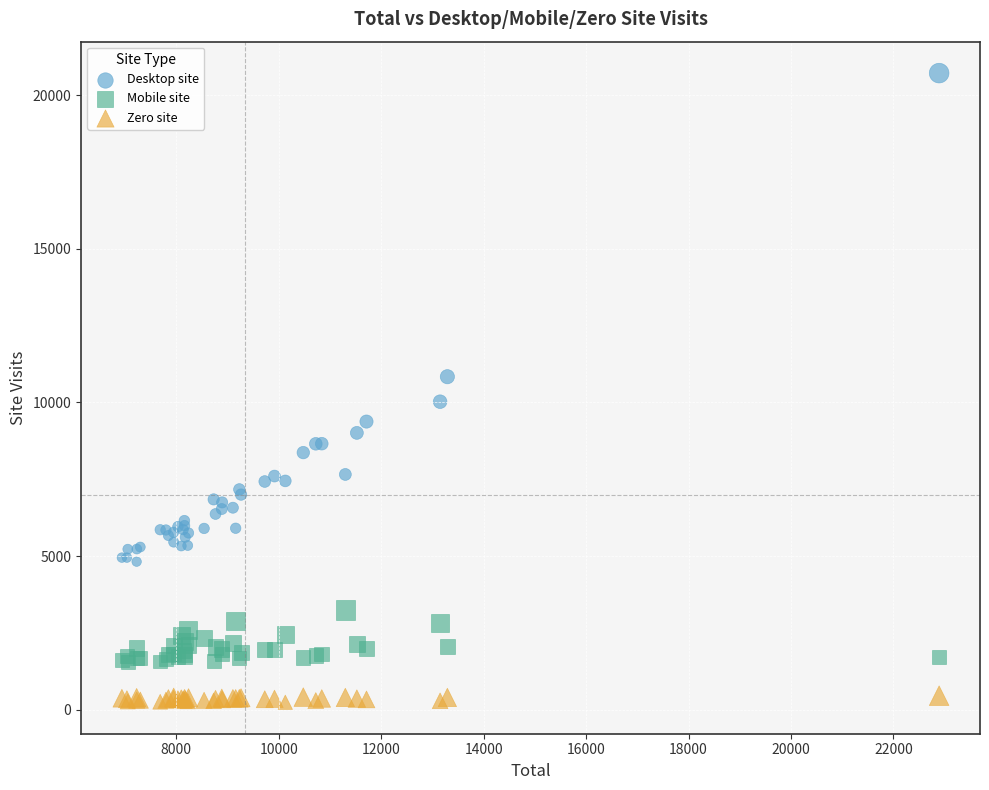

Which series reaches the maximum Y coordinate?

Desktop site